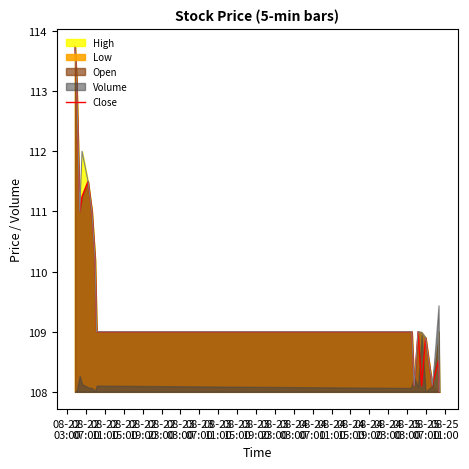

What is the maximum value for High?

113.8